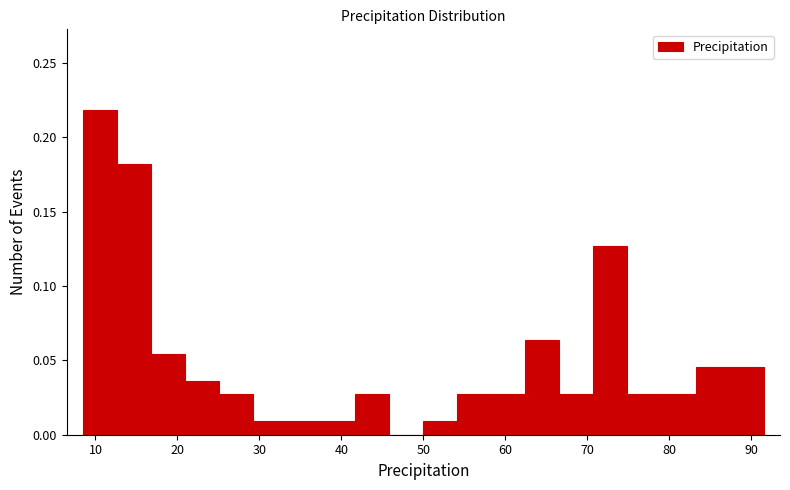

Reading left to right, transcribe this chart: for each bar, give the range it covers on the x-axis and its height. Neither the bar edges nor the heights are printed on the chart, so give them approximately, as read against the axes.

8 to 13: 0.220
13 to 17: 0.180
17 to 21: 0.055
21 to 25: 0.035
25 to 29: 0.025
29 to 33: 0.010
33 to 38: 0.010
38 to 42: 0.010
42 to 46: 0.025
46 to 50: 0
50 to 54: 0.010
54 to 58: 0.025
58 to 62: 0.025
62 to 67: 0.065
67 to 71: 0.025
71 to 75: 0.125
75 to 79: 0.025
79 to 83: 0.025
83 to 87: 0.045
87 to 91: 0.045